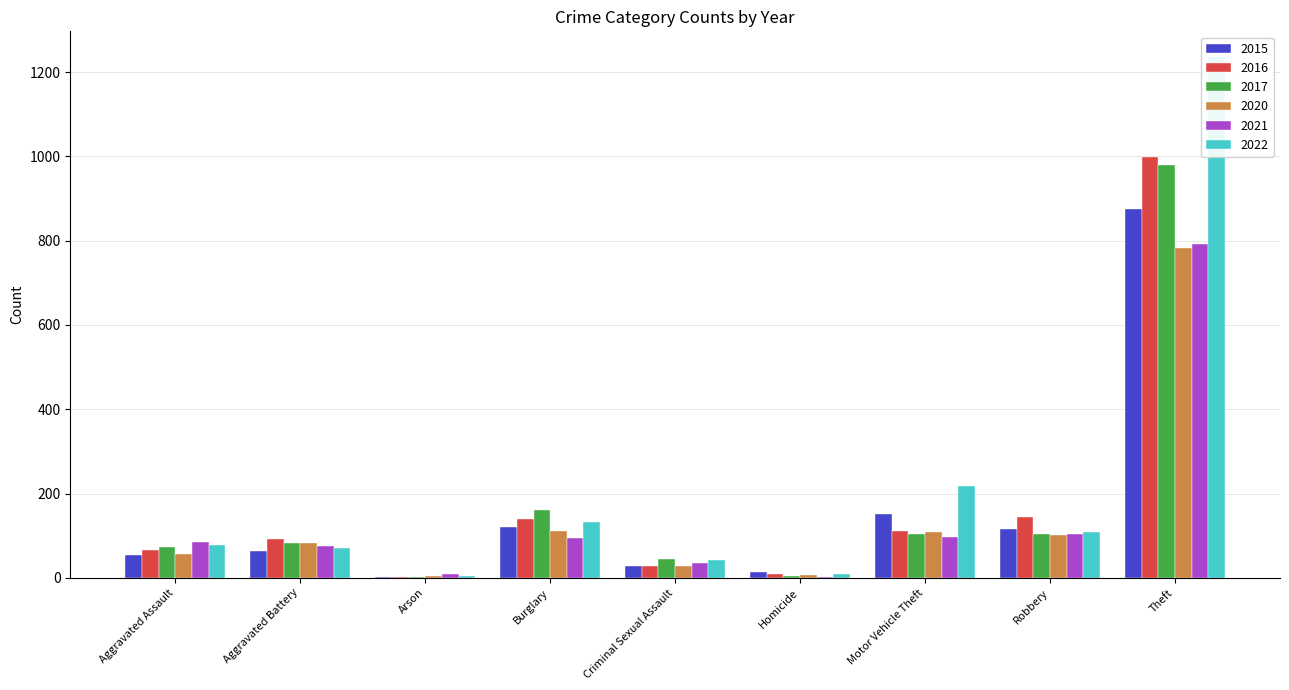

What is the average value of the 2017 series?

173